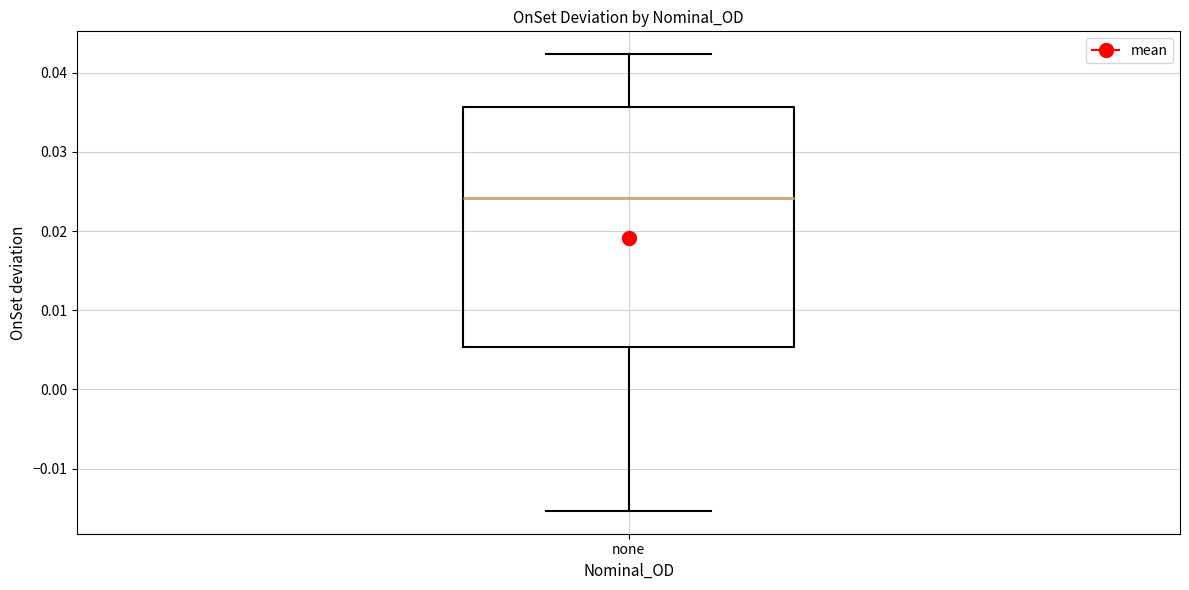

Read this box plot against the y-axis: the position of the median line, the range covered by the box, and the ends of both whiskers. The values are not printed on the chart, so give them approximately, as read against the axis.

median 0.024, box 0.005 to 0.036, whiskers -0.015 to 0.042